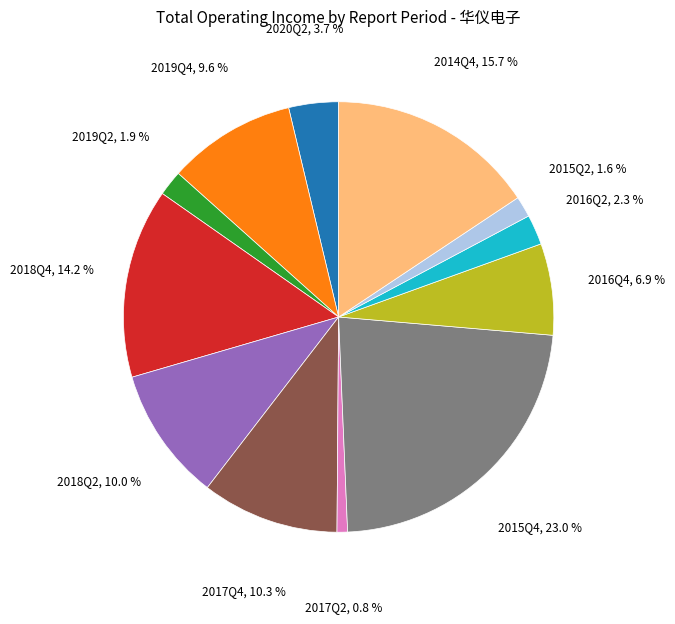

True or false: 2020Q2 accounts for 4% of the total.

True